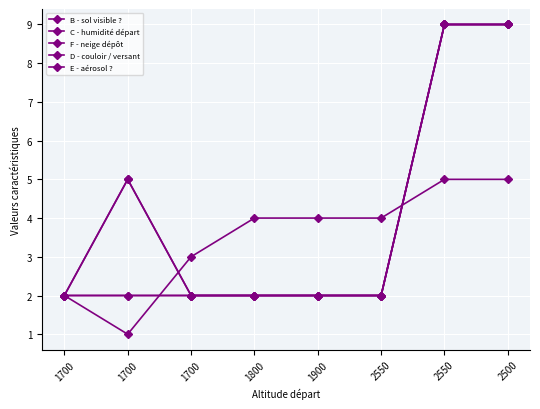

Where is B - sol visible ? nearest to the value 3?

1700